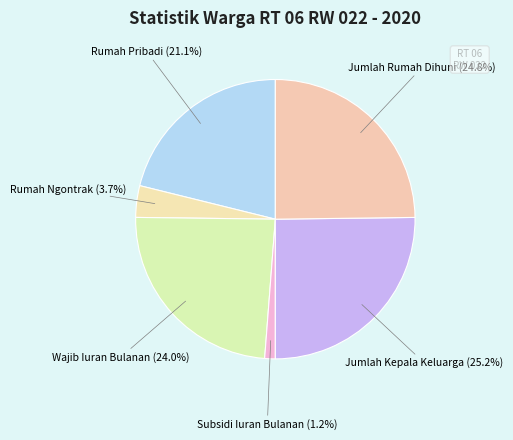

How many slices are in this pie chart?

6